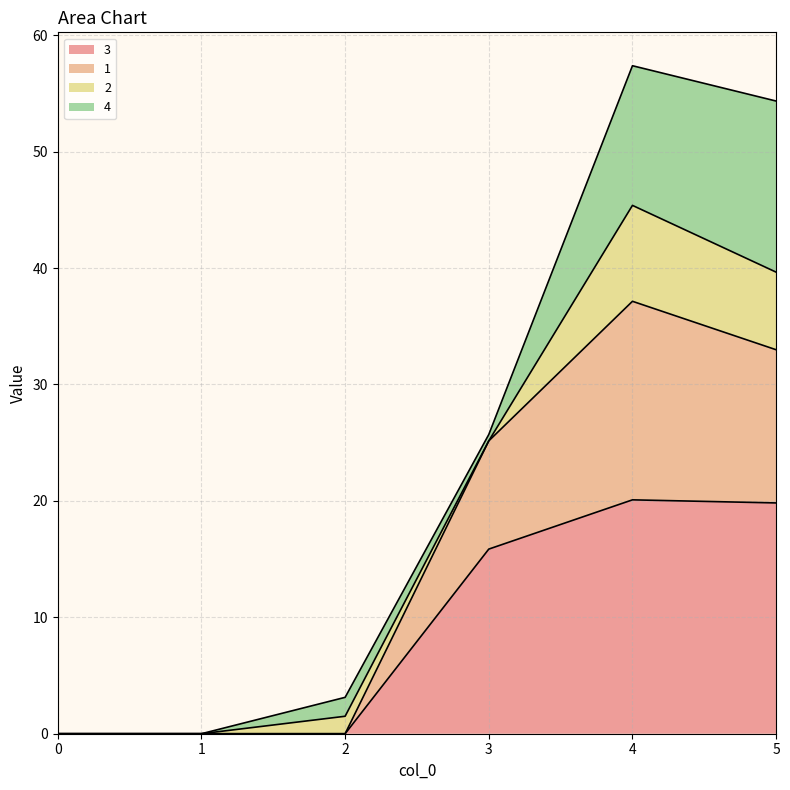

Is the value of 1 at 0 greater than the value of 3 at 4?

No